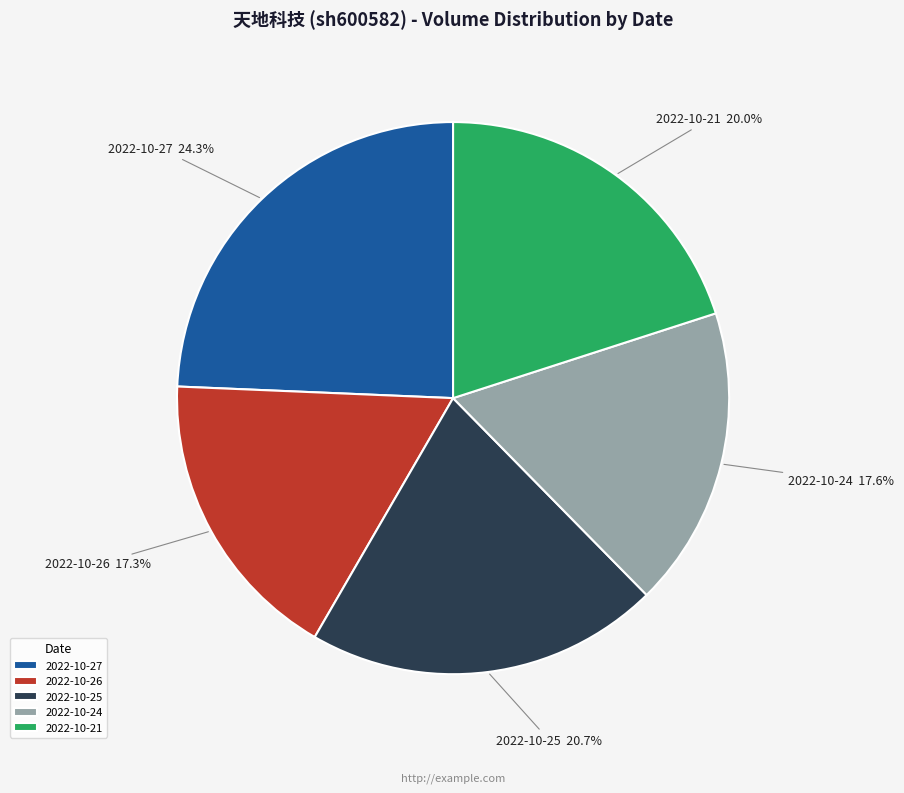

What percentage is NOT represented by 2022-10-25?

79.3%